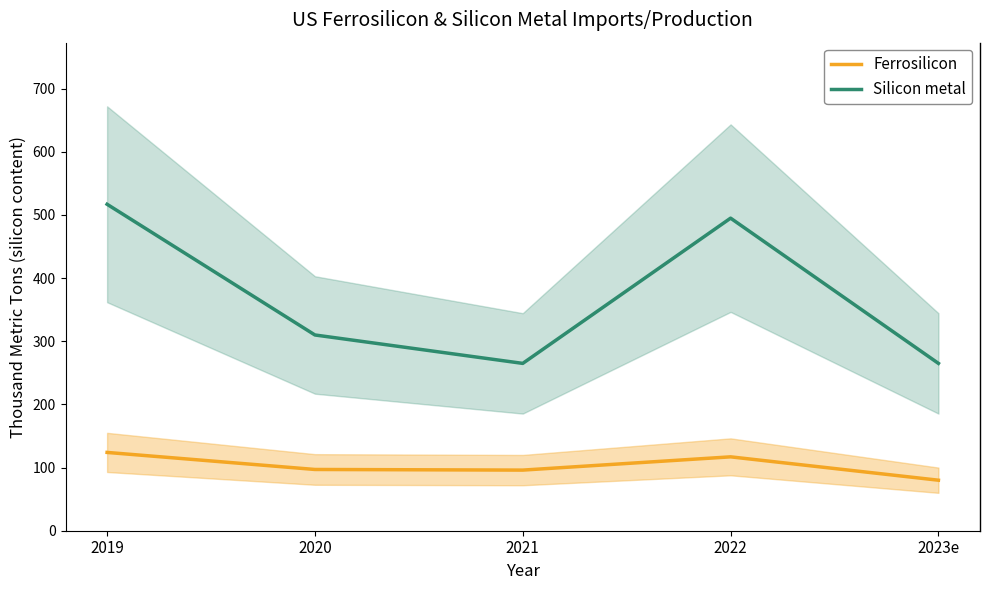

Does the chart have visible grid lines?

No